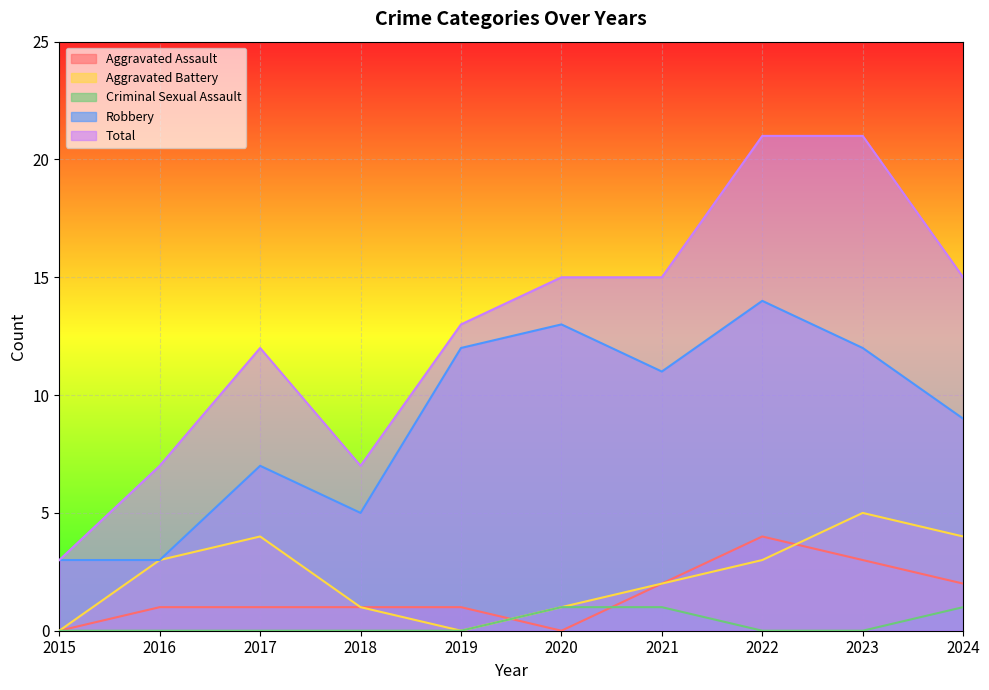

What are all the series names shown in the legend?

Aggravated Assault, Aggravated Battery, Criminal Sexual Assault, Robbery, Total